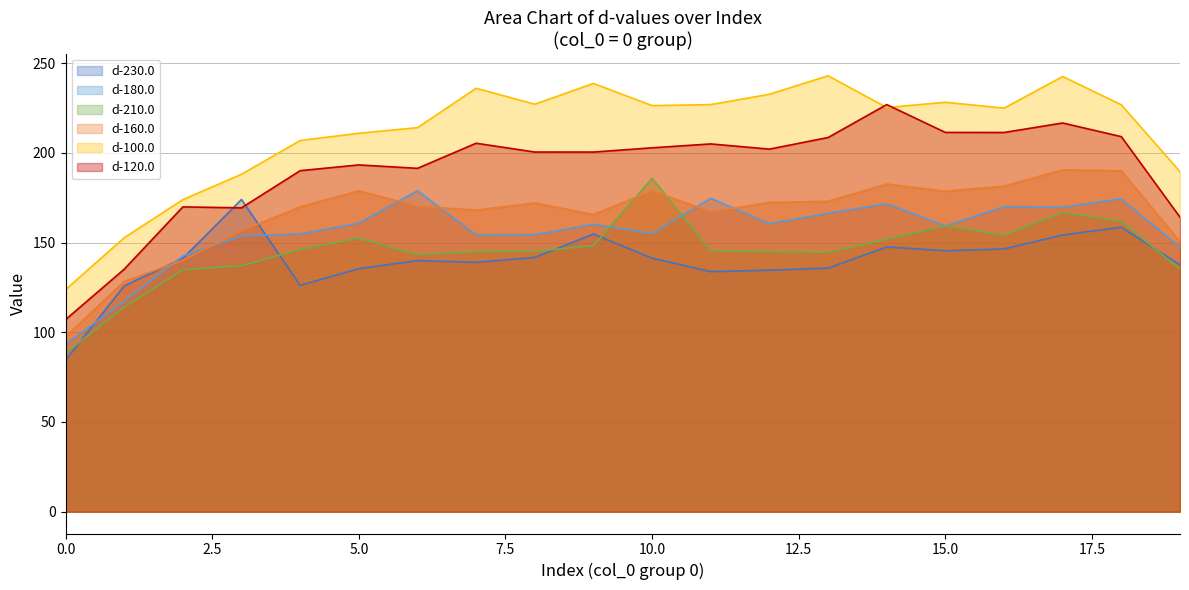

Which has a higher value, 11 or 0?

11